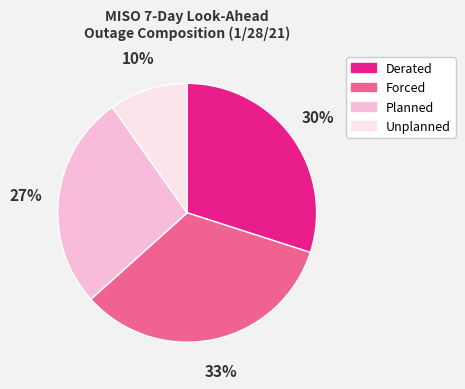

Is it true that Derated is 14% of the pie?

False